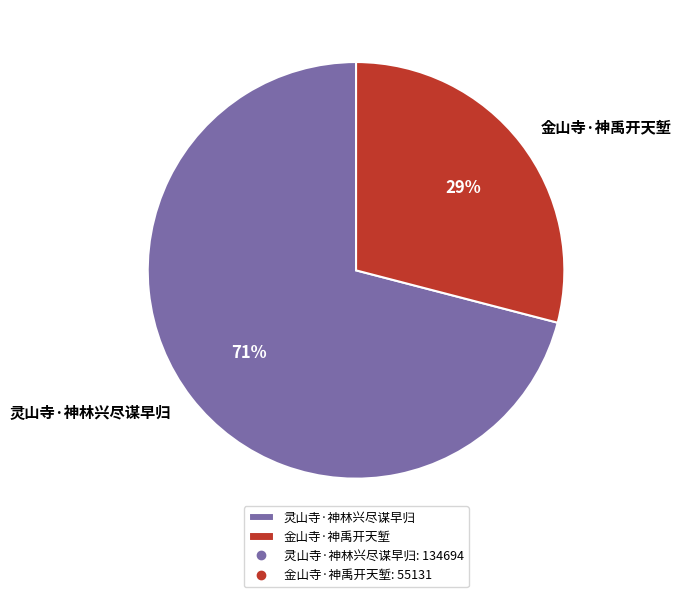

To the nearest percent, what is the difference between the 灵山寺·神林兴尽谋早归 and 金山寺·神禹开天堑 slice percentages?

42%